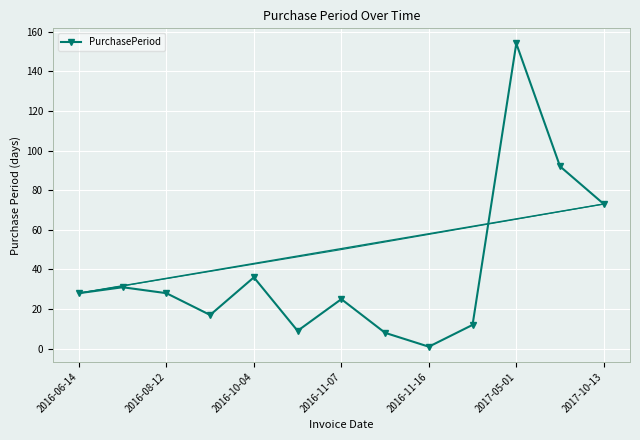

How many lines are shown in the chart?

1